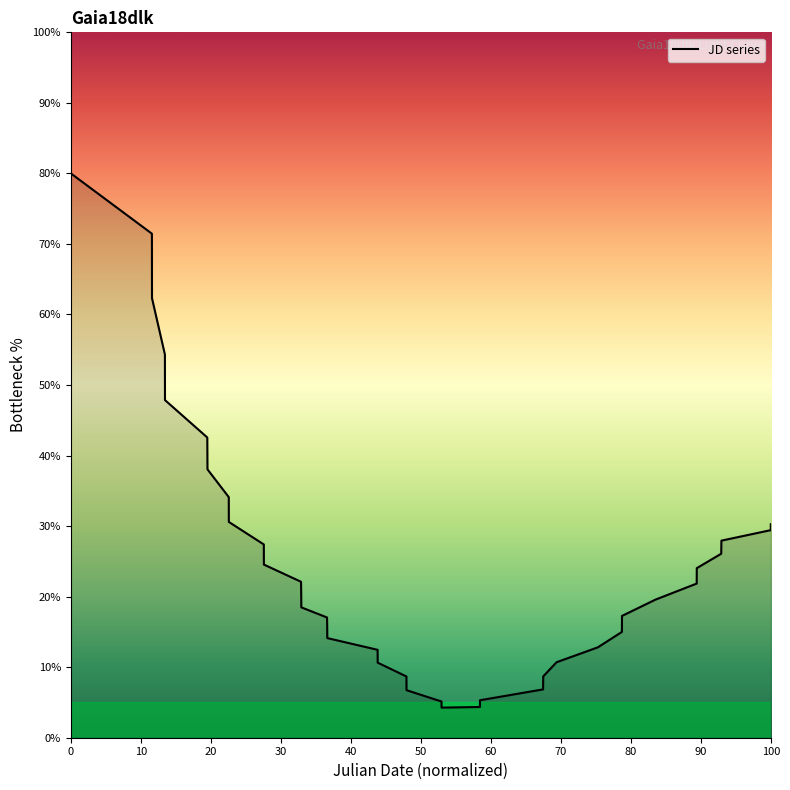

Count the number of values greater than 20.

20